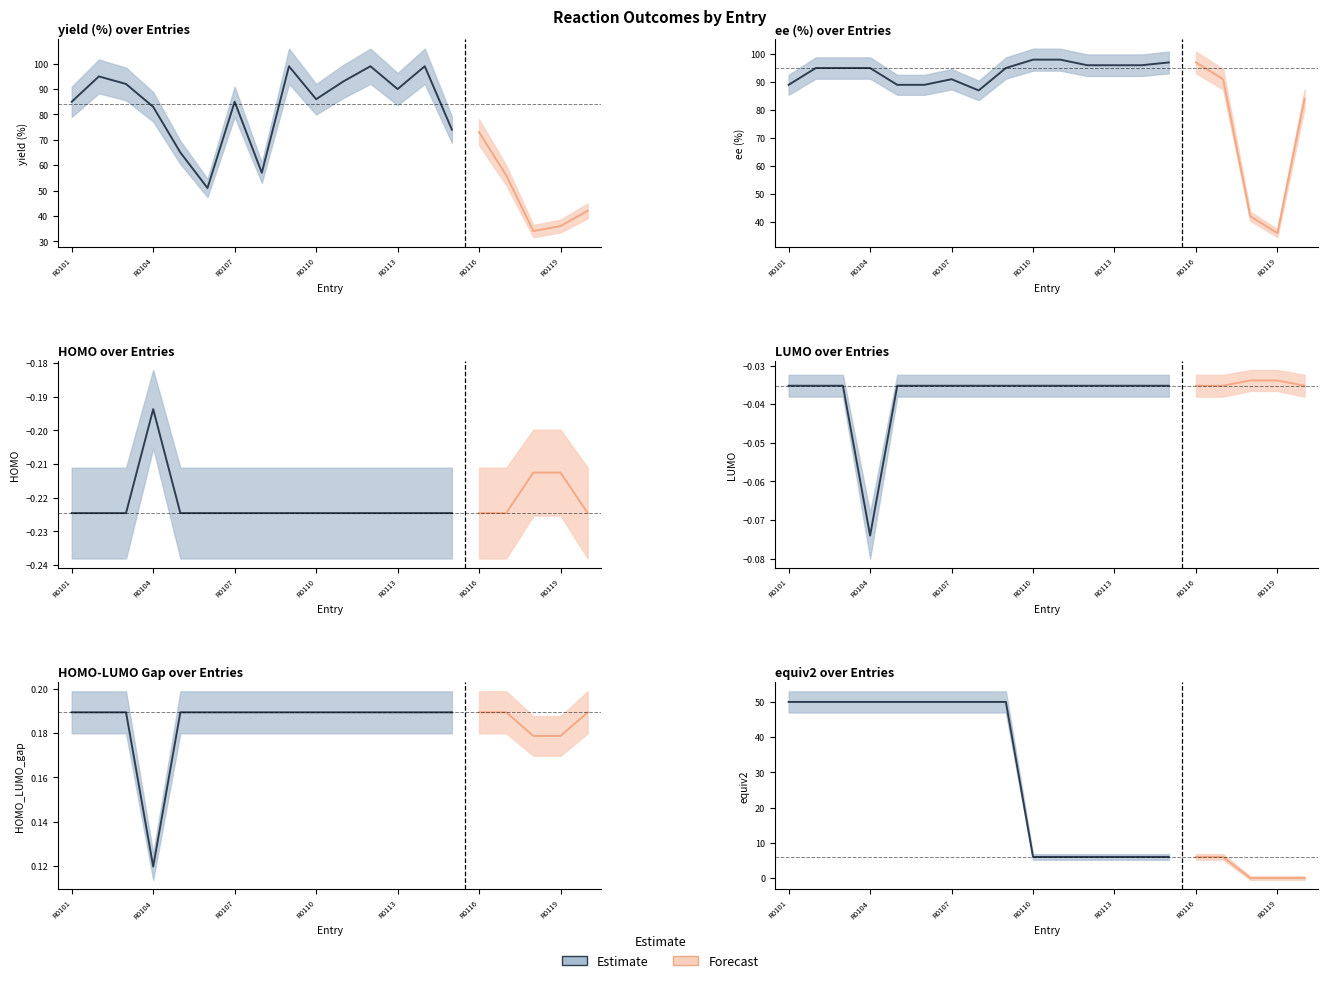

Which series has the largest range (max minus min)?

yield (%)